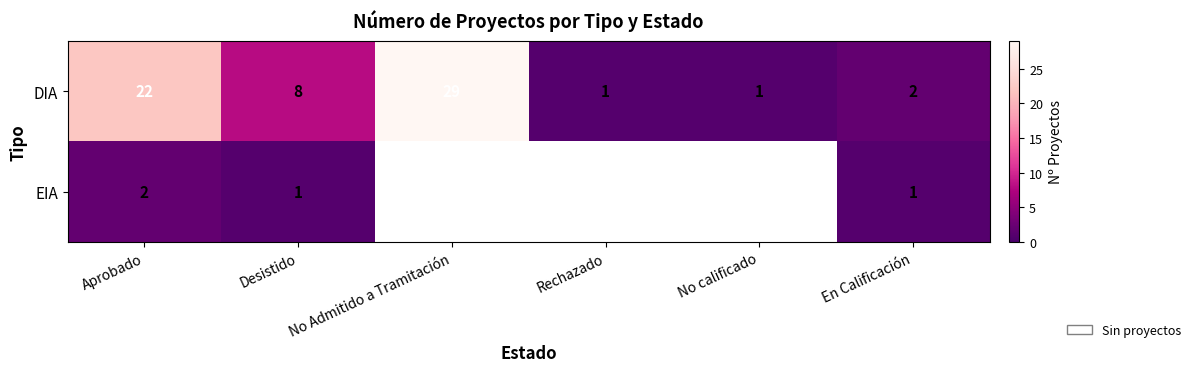

Where does the DIA series first go above 8?

Aprobado